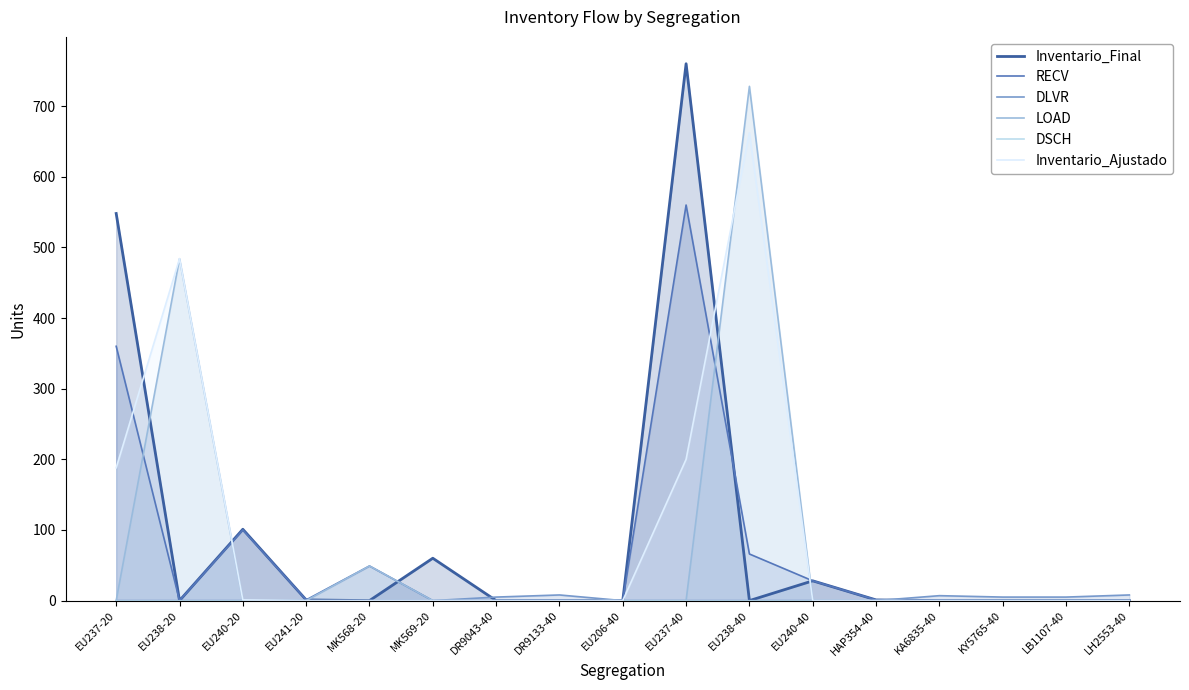

What is the difference between the second highest and second lowest values in the Inventario_Ajustado series?

484